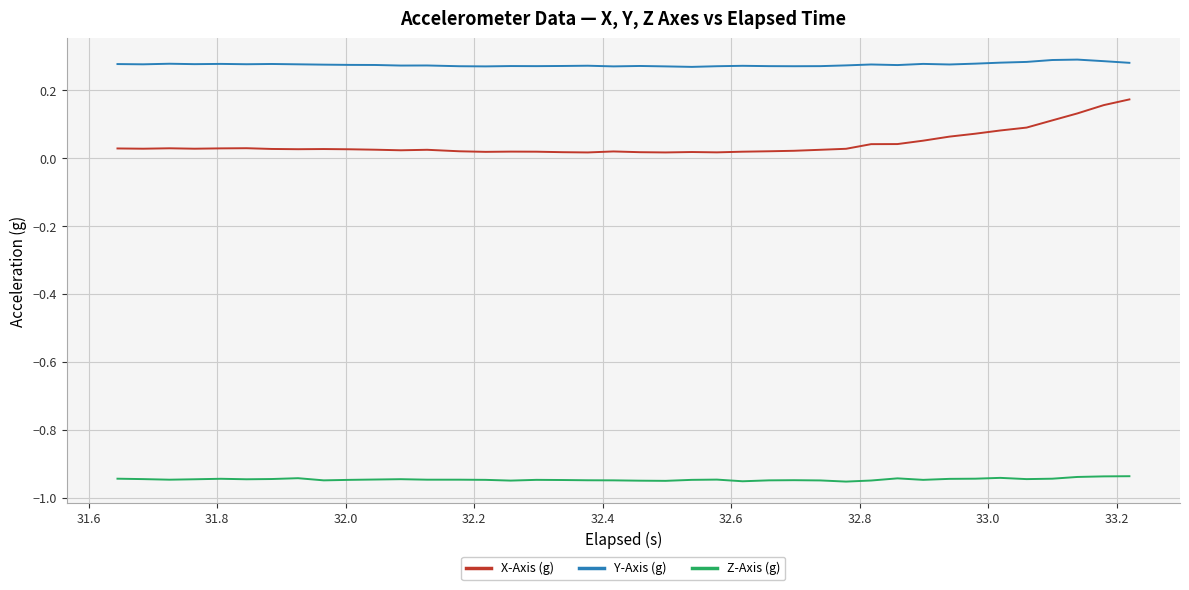

Rank the series by their average value, from highest to lowest.

Y-Axis (g), X-Axis (g), Z-Axis (g)